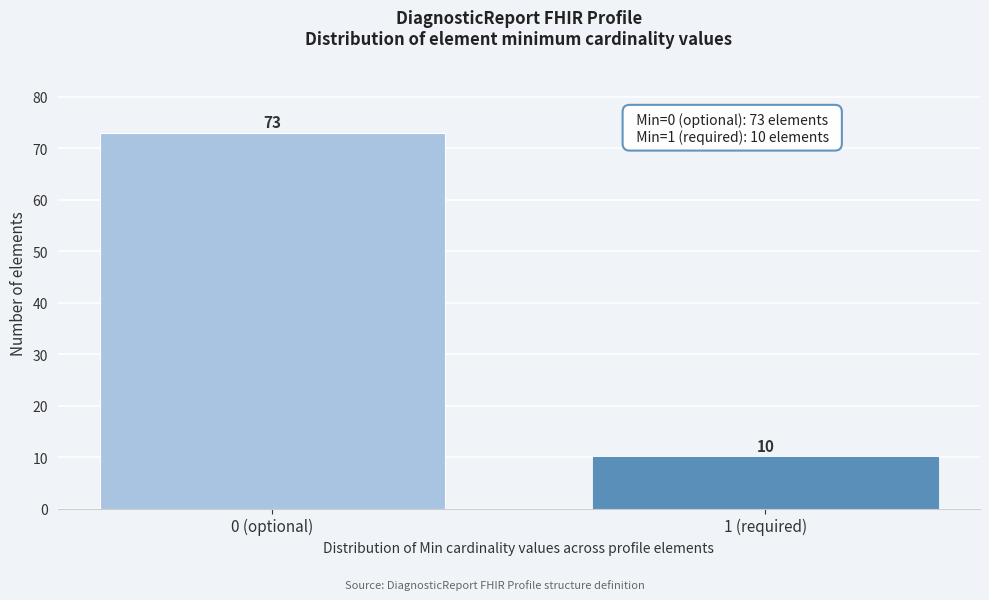

Reading left to right, what are all the values shown in this chart?

73	10